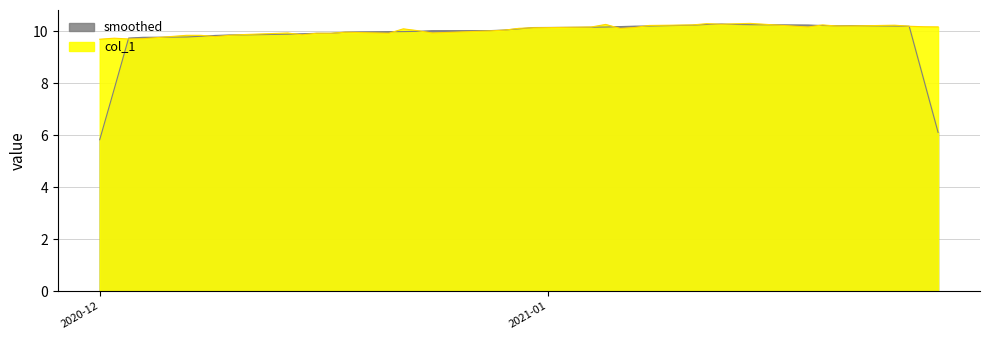

How many interior local valleys (lower than both neighbors) does the data have?

8